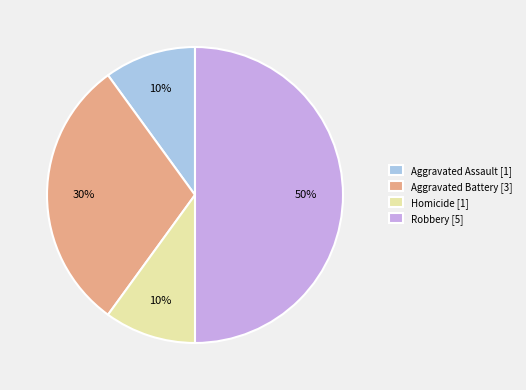

Combined, do Homicide [1] and Aggravated Assault [1] account for over 50%?

No